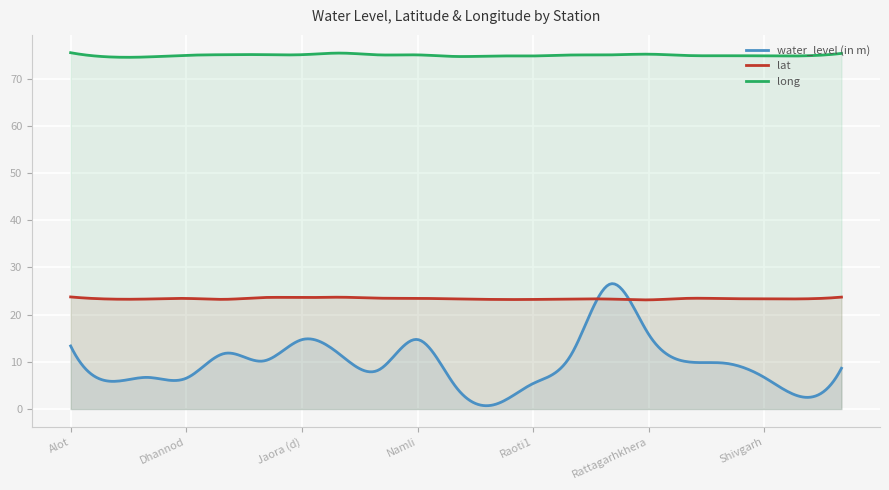

What is the average value of the long series?

75.0